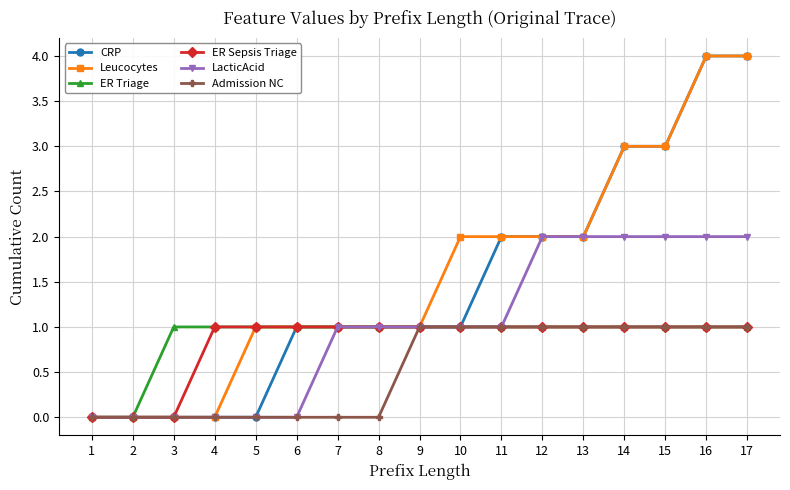

The ER Sepsis Triage series shows 1 at 15. True or false?

True